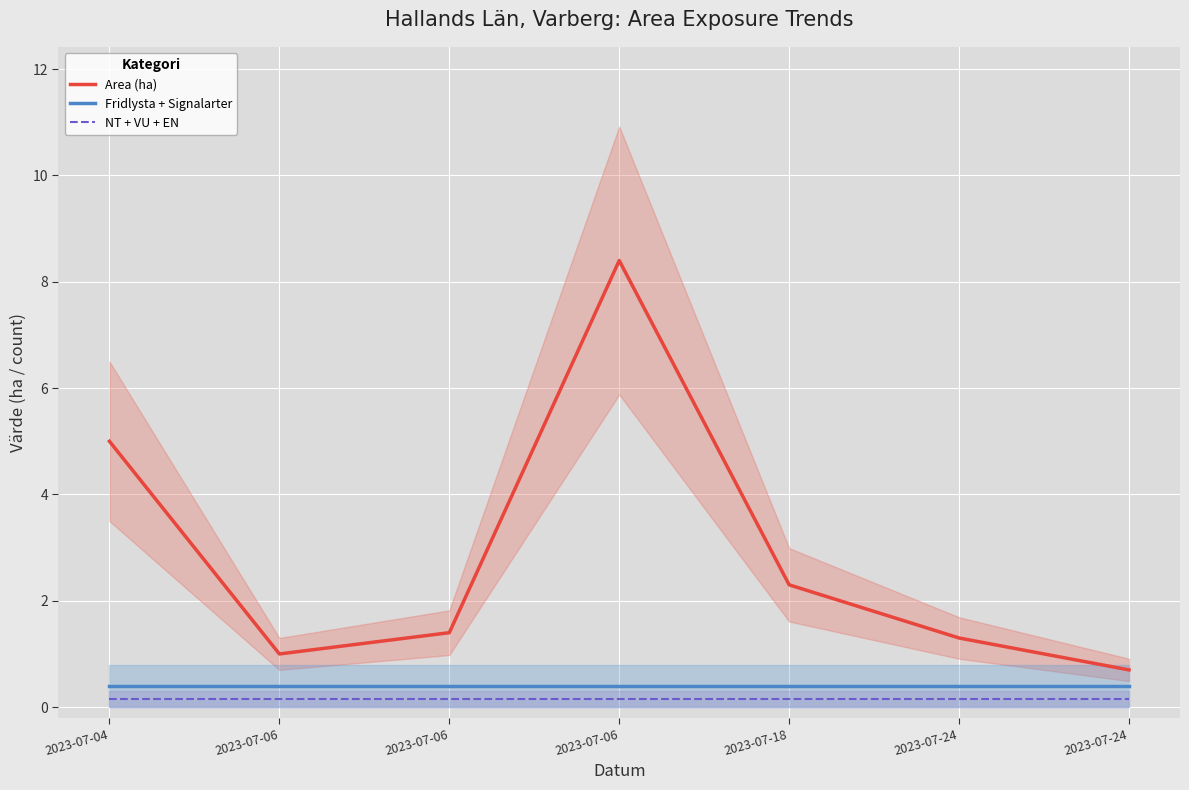

What is the highest value of the Fridlysta + Signalarter series?

0.4